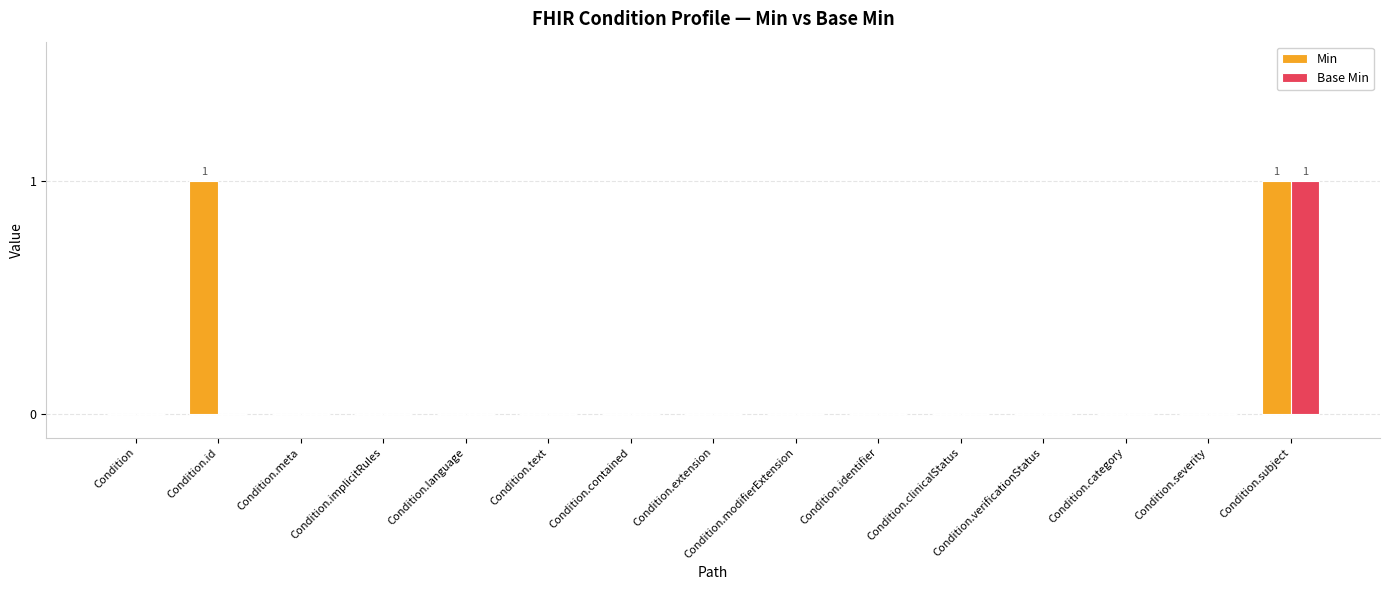

How many categories are shown in the chart?

15